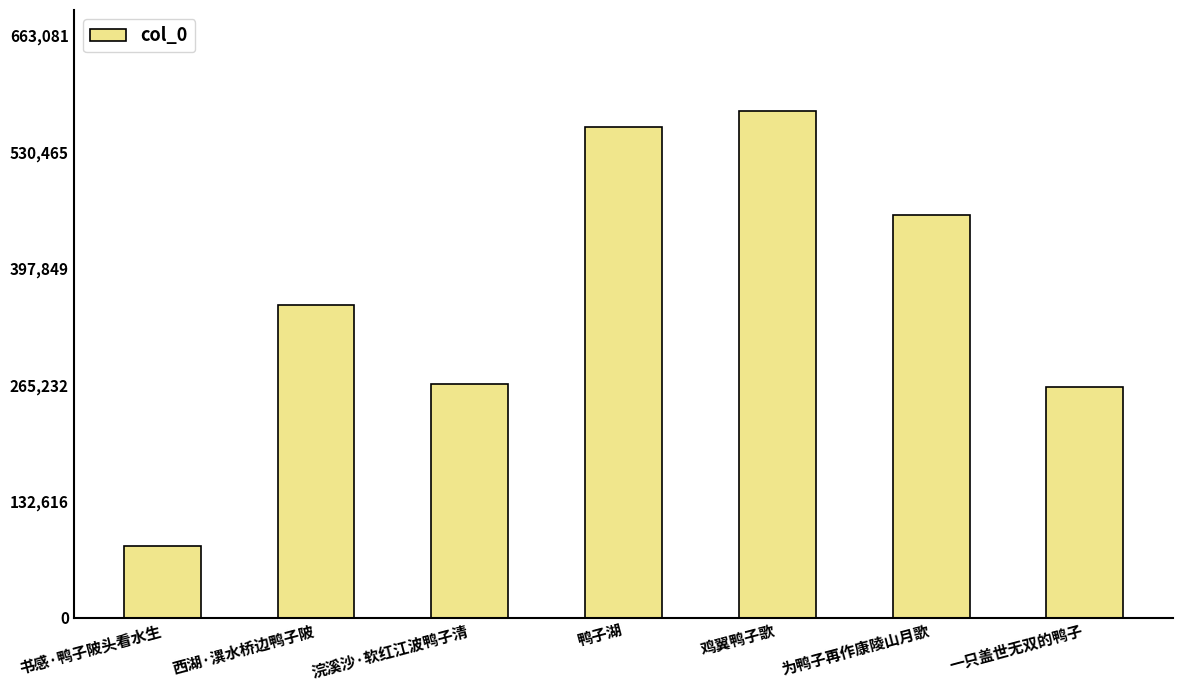

What is the sum of all values?

2560700